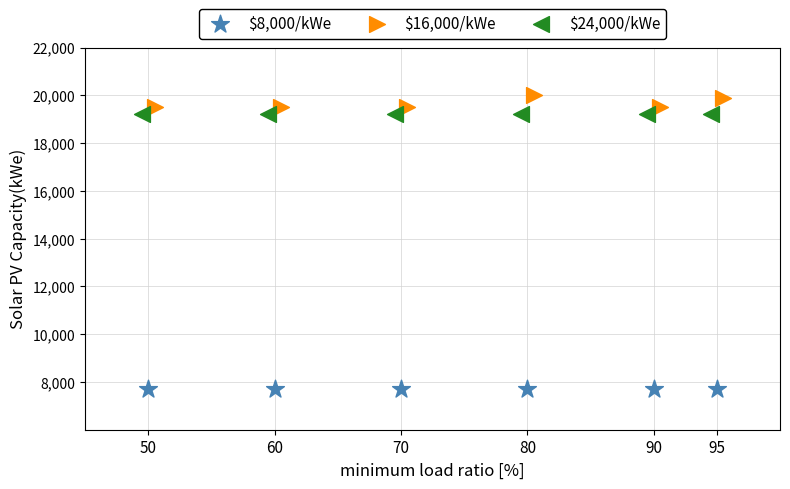

What are all the series names shown in the legend?

$8,000/kWe, $16,000/kWe, $24,000/kWe